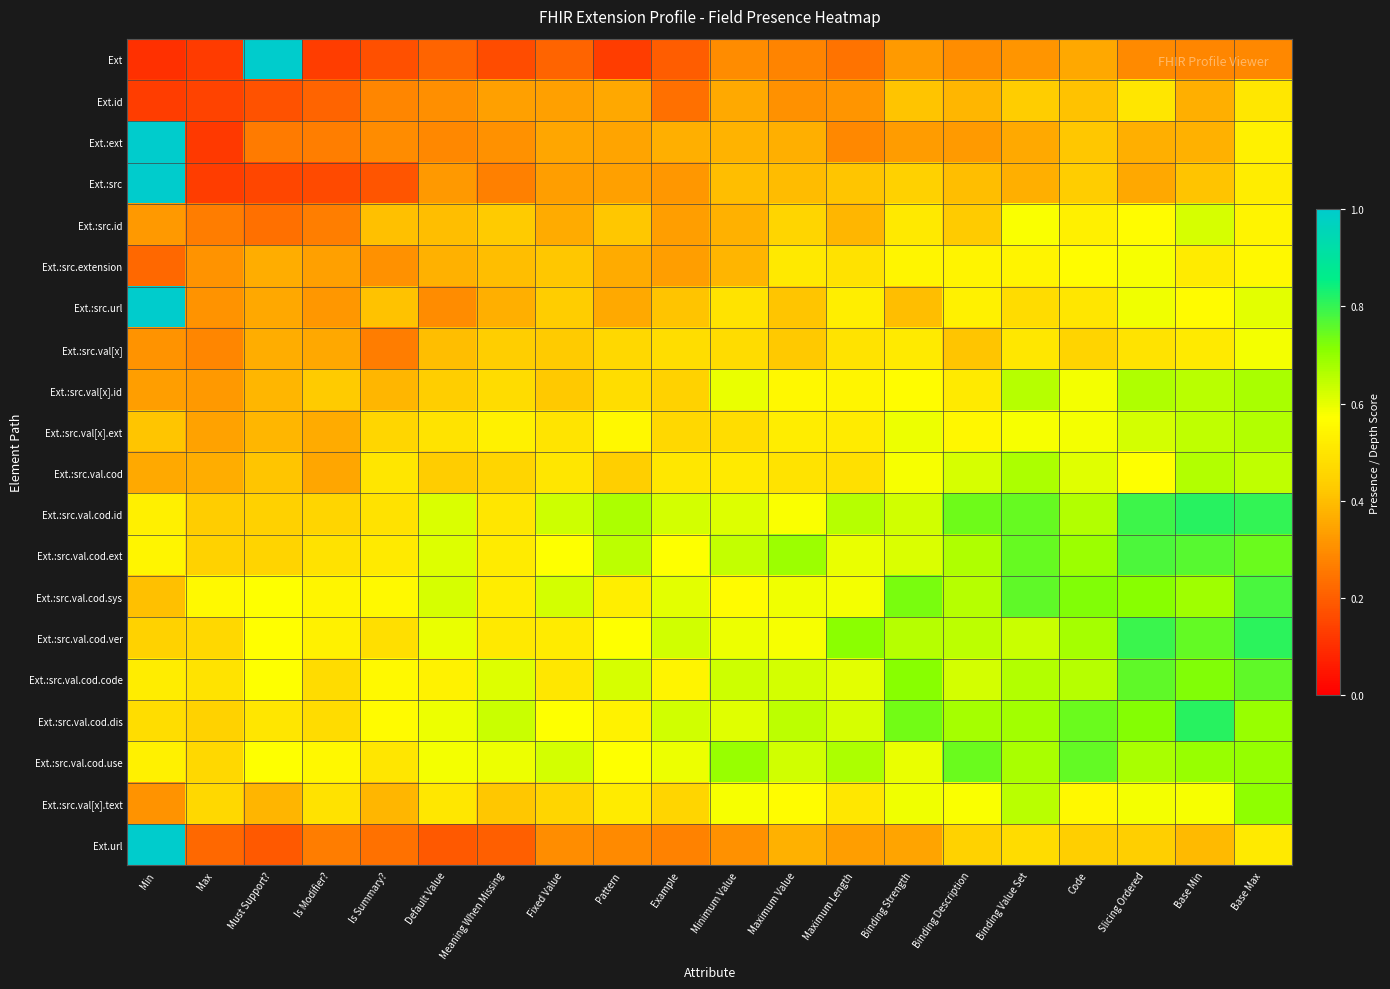

What is the minimum value shown in the chart?

0.1